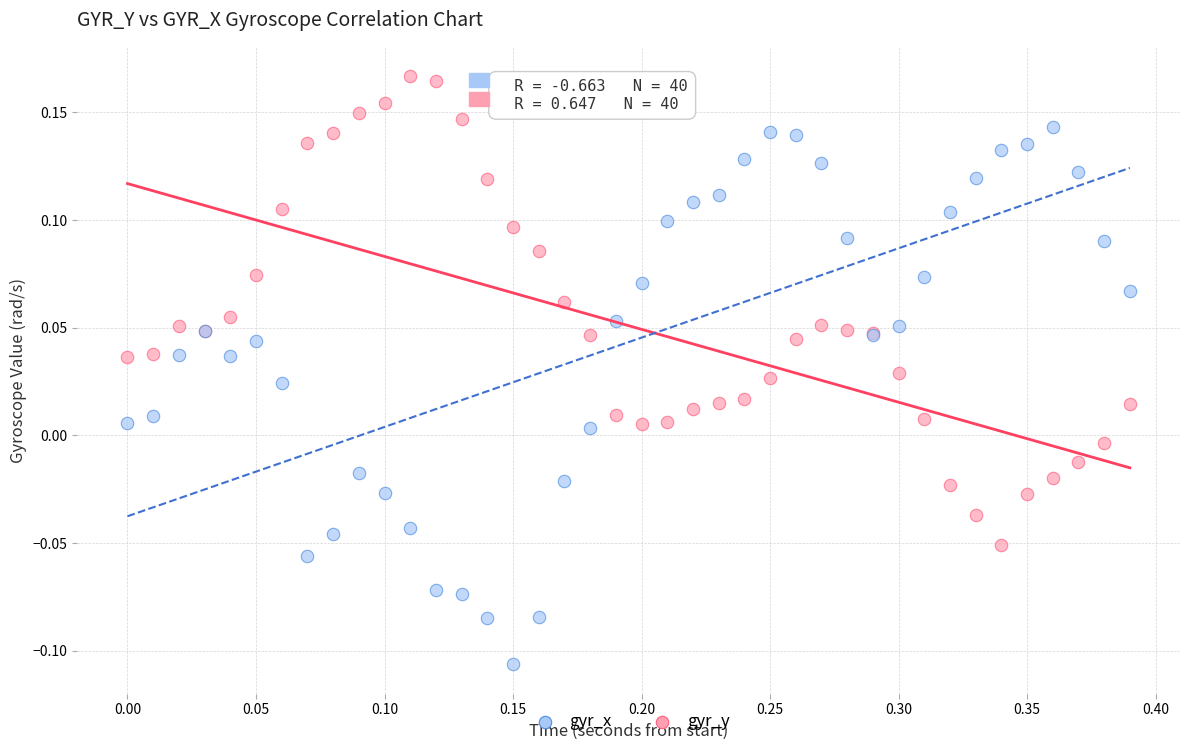

Which series reaches the minimum Y coordinate?

gyr_x